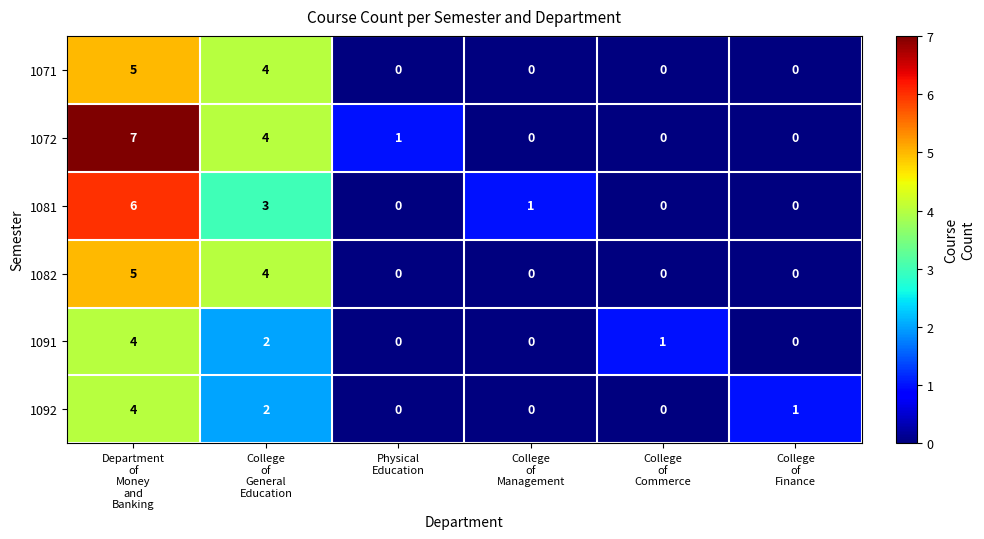

What is the highest value of the 1072 series?

7